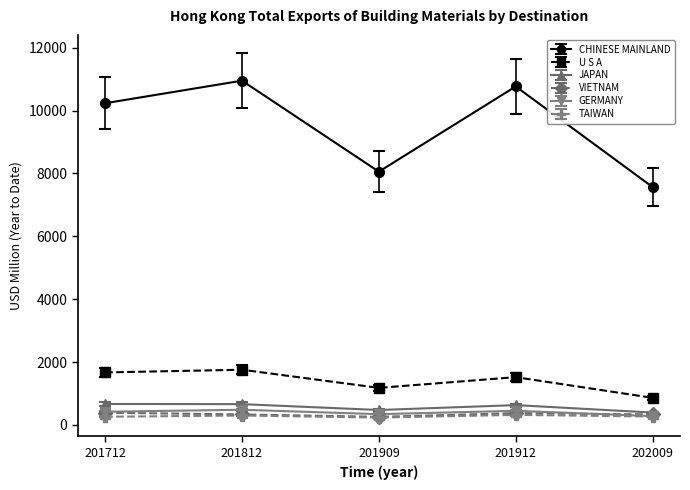

Which series changed the most between 201909 and 202009?

CHINESE MAINLAND